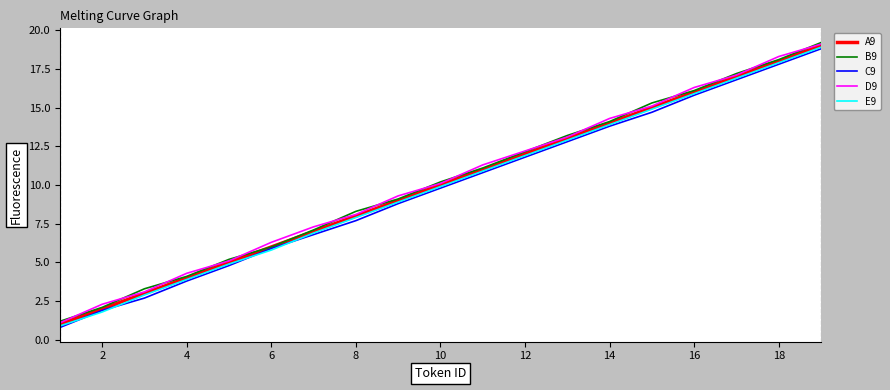

What are all the series names shown in the legend?

A9, B9, C9, D9, E9